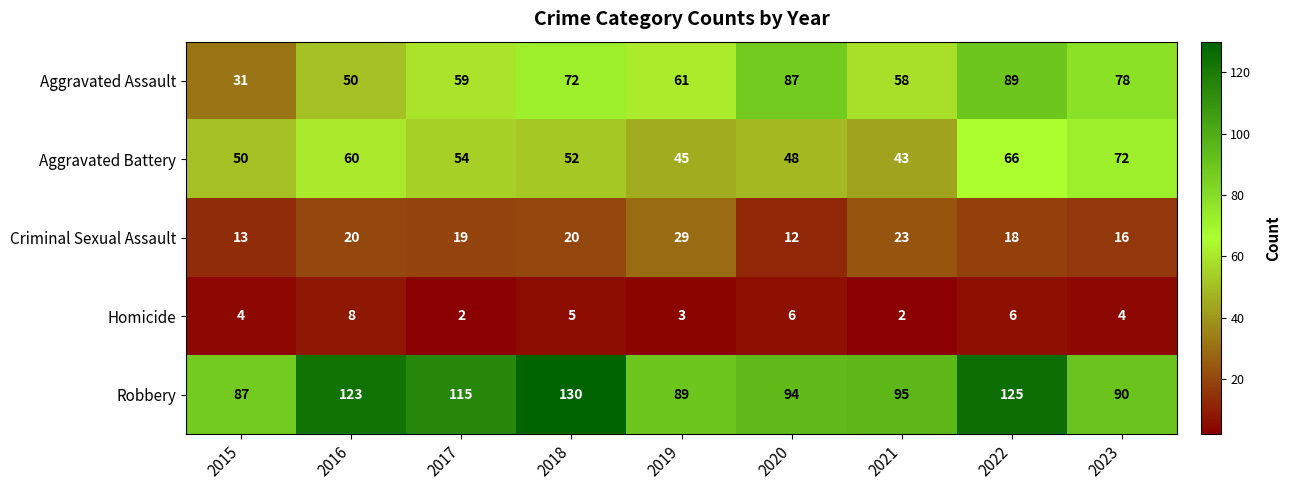

Is it true that Aggravated Battery equals 23 at 2015?

False